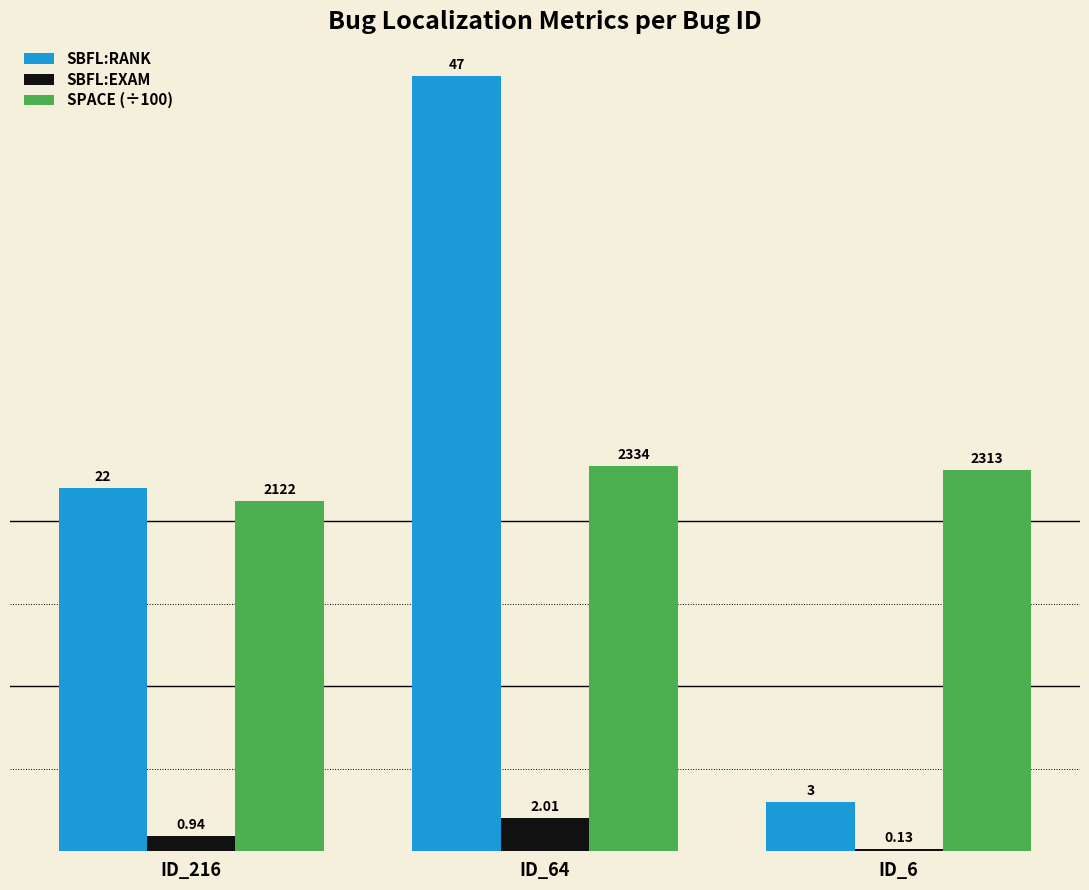

What is the average value of the SBFL:RANK series?

24.0